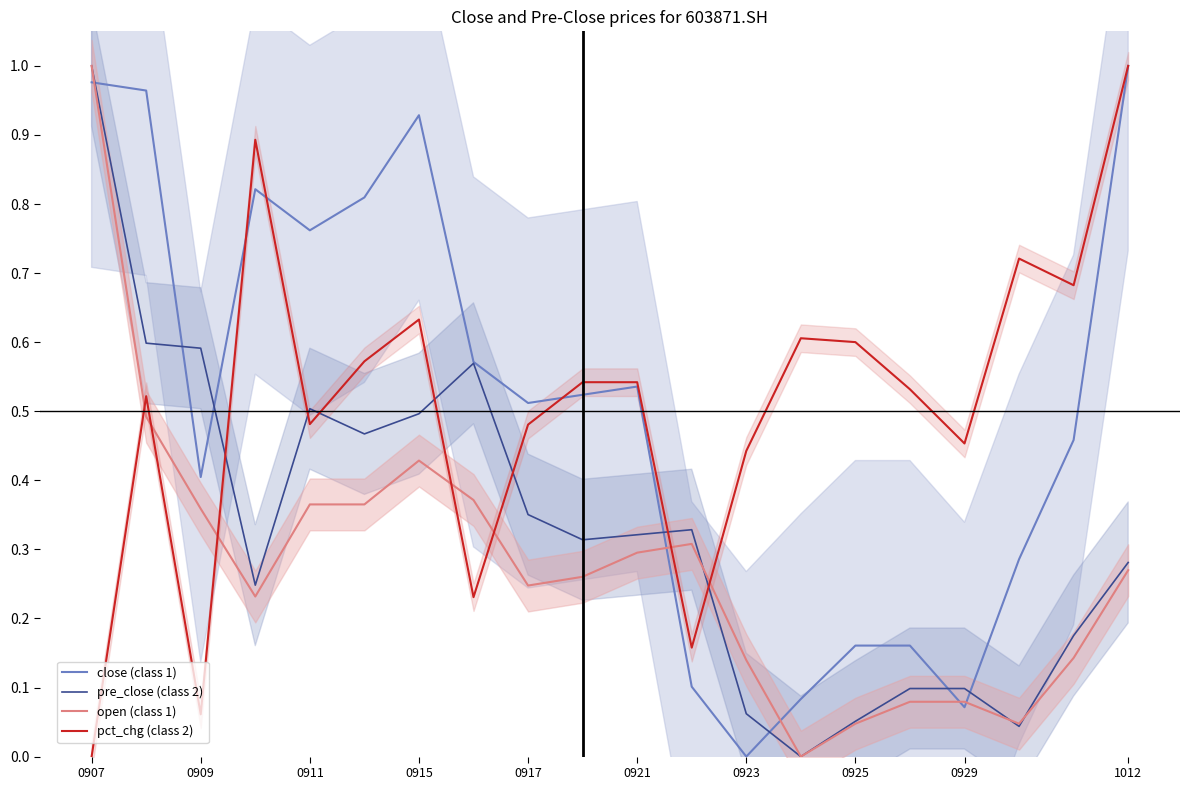

Rank the series by their maximum value, from highest to lowest.

pct_chg (class 2), open (class 1), pre_close (class 2), close (class 1)